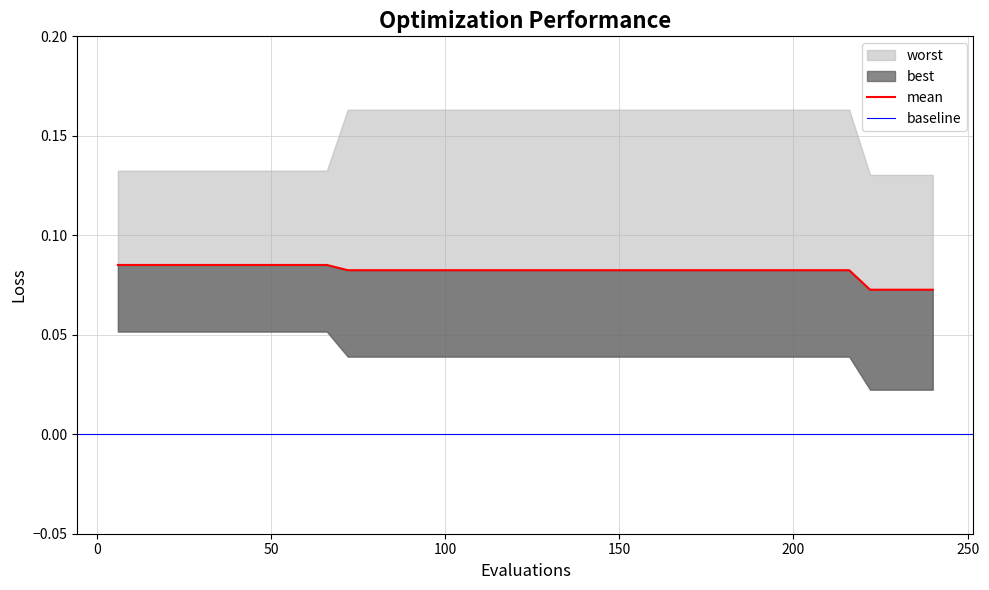

Reading left to right, list all the values displayed in this chart.

mean: 0=0.1	1=0.1	2=0.1	3=0.1	4=0.1	5=0.1	6=0.1	7=0.1	8=0.1	9=0.1	10=0.1	11=0.1	12=0.1	13=0.1	14=0.1	15=0.1	16=0.1	17=0.1	18=0.1	19=0.1	20=0.1	21=0.1	22=0.1	23=0.1	24=0.1	25=0.1	26=0.1	27=0.1	28=0.1	29=0.1	30=0.1	31=0.1	32=0.1	33=0.1	34=0.1	35=0.1	36=0.1	37=0.1	38=0.1	39=0.1
best: 0=0.1	1=0.1	2=0.1	3=0.1	4=0.1	5=0.1	6=0.1	7=0.1	8=0.1	9=0.1	10=0.1	11=0.0	12=0.0	13=0.0	14=0.0	15=0.0	16=0.0	17=0.0	18=0.0	19=0.0	20=0.0	21=0.0	22=0.0	23=0.0	24=0.0	25=0.0	26=0.0	27=0.0	28=0.0	29=0.0	30=0.0	31=0.0	32=0.0	33=0.0	34=0.0	35=0.0	36=0.0	37=0.0	38=0.0	39=0.0
worst: 0=0.1	1=0.1	2=0.1	3=0.1	4=0.1	5=0.1	6=0.1	7=0.1	8=0.1	9=0.1	10=0.1	11=0.2	12=0.2	13=0.2	14=0.2	15=0.2	16=0.2	17=0.2	18=0.2	19=0.2	20=0.2	21=0.2	22=0.2	23=0.2	24=0.2	25=0.2	26=0.2	27=0.2	28=0.2	29=0.2	30=0.2	31=0.2	32=0.2	33=0.2	34=0.2	35=0.2	36=0.1	37=0.1	38=0.1	39=0.1